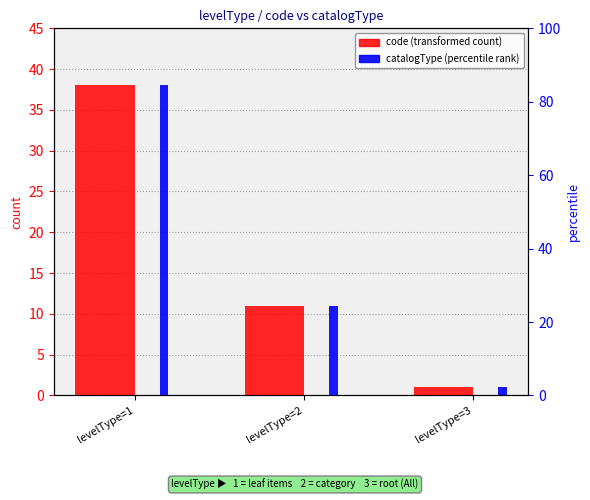

What is the average value of the catalogType series?

17